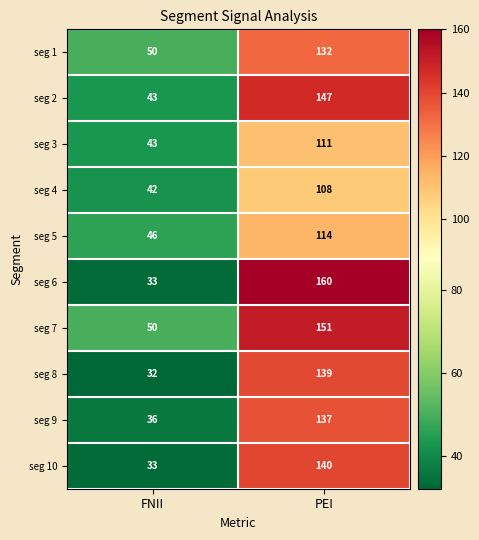

What is the maximum value shown in the chart?

160